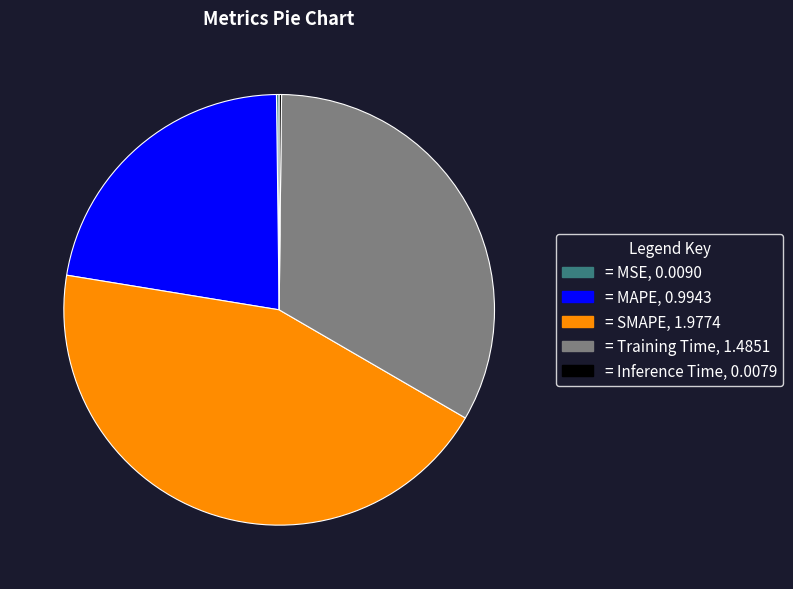

Is there a majority slice in this chart?

No